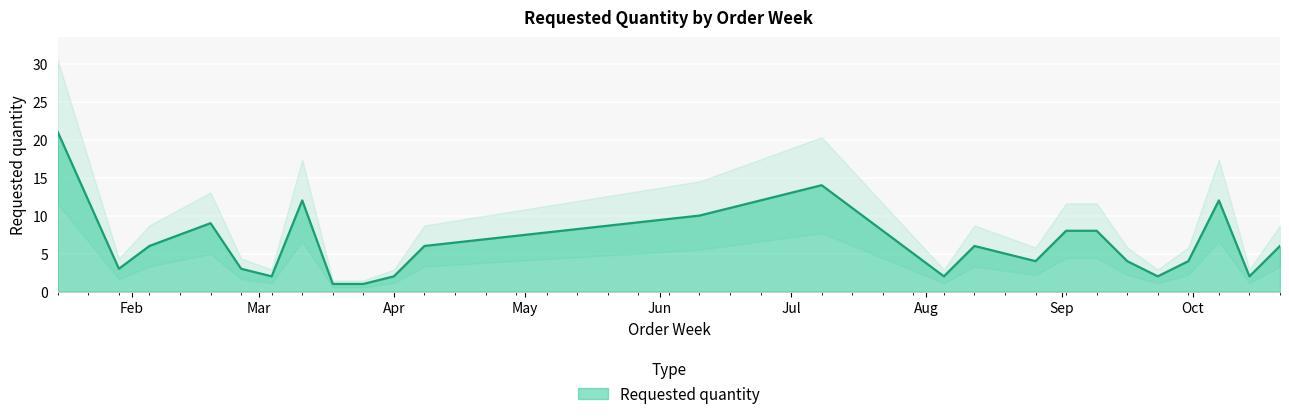

At which category does the data reach its first local valley?

2024-01-29